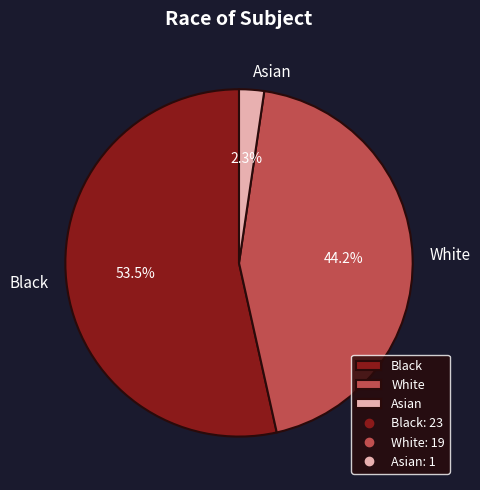

How many slices are in this pie chart?

3